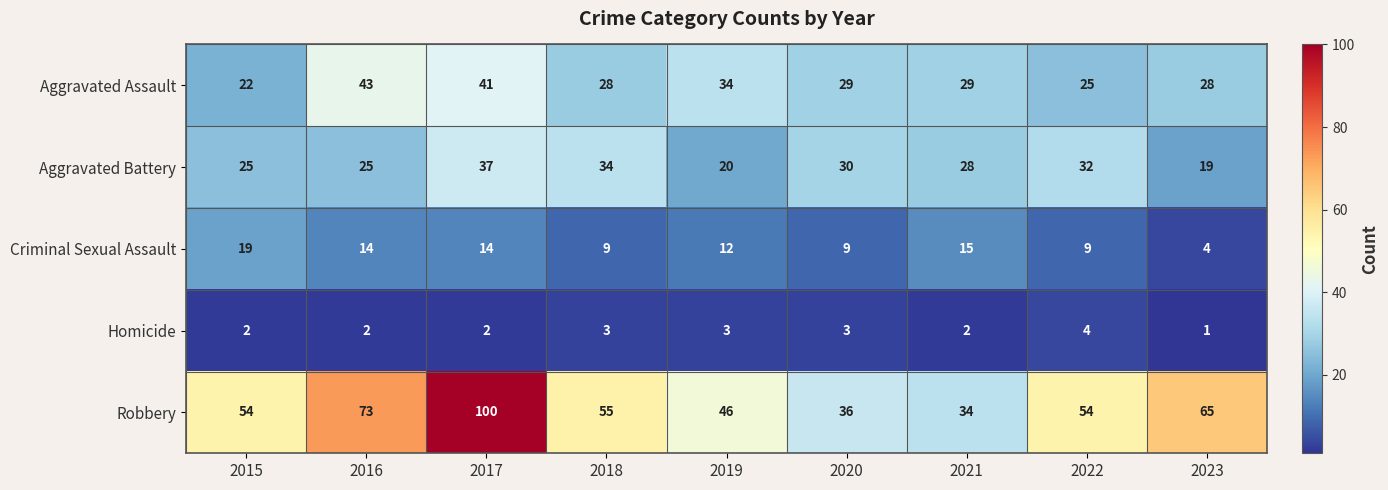

What is the total value across all series at 2023?

117